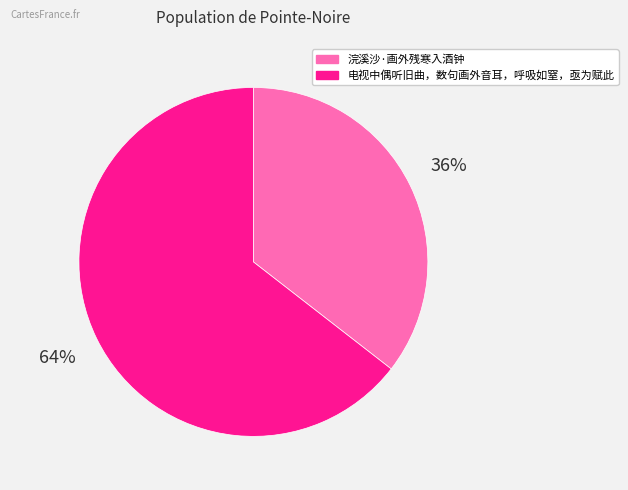

Is there any slice that represents more than half of the pie?

Yes